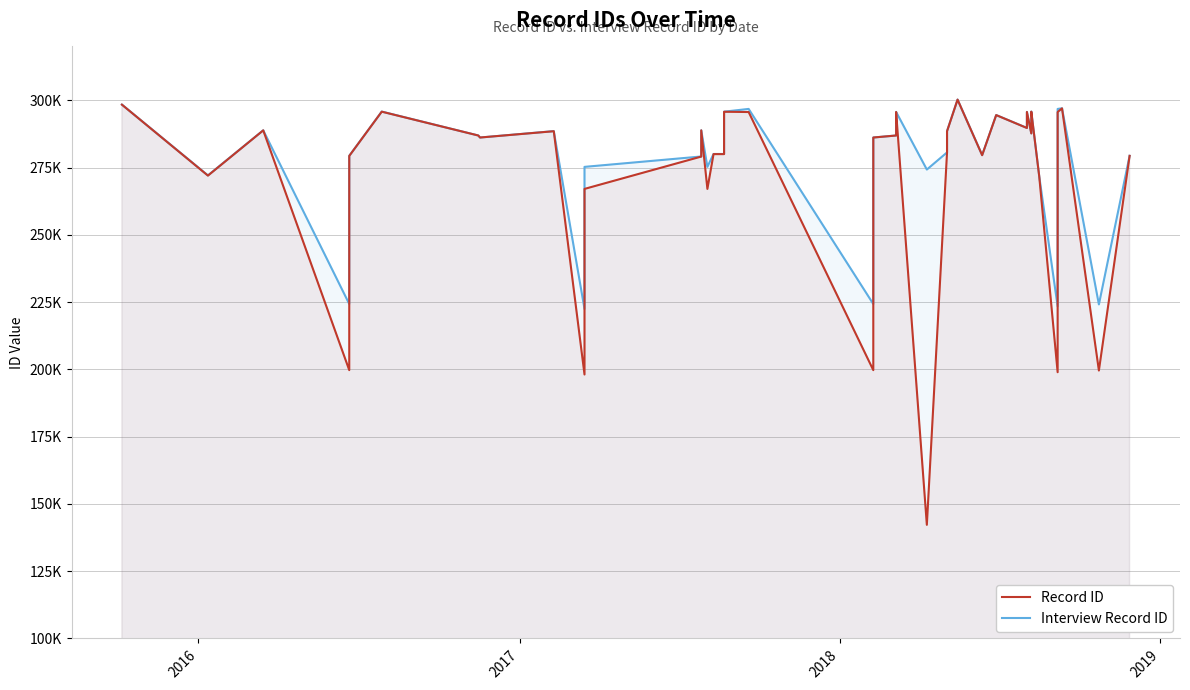

How many values in the Record ID series exceed 286906?

18